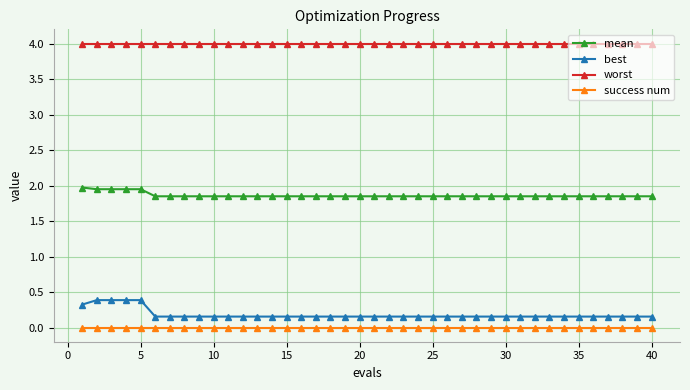

True or false: worst and mean cross at least once.

False